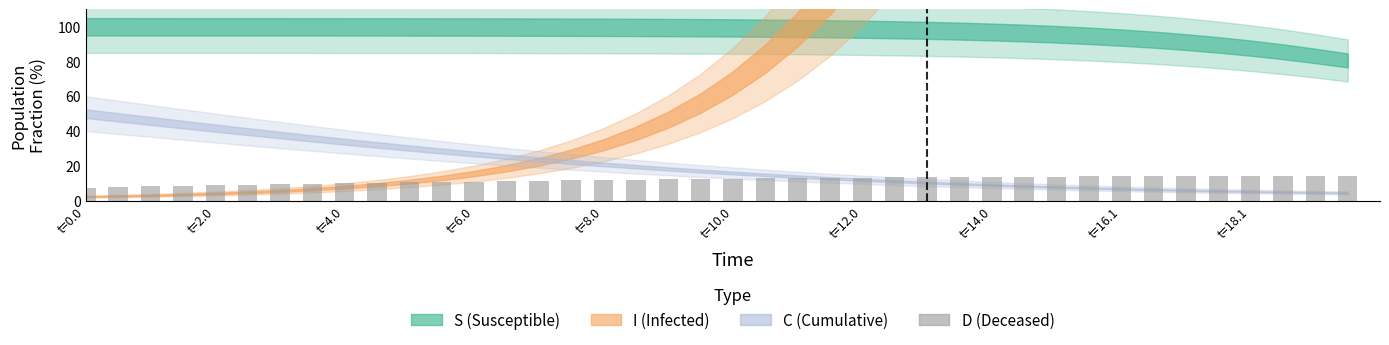

What is the value of the 1st bar from the left?

7.5